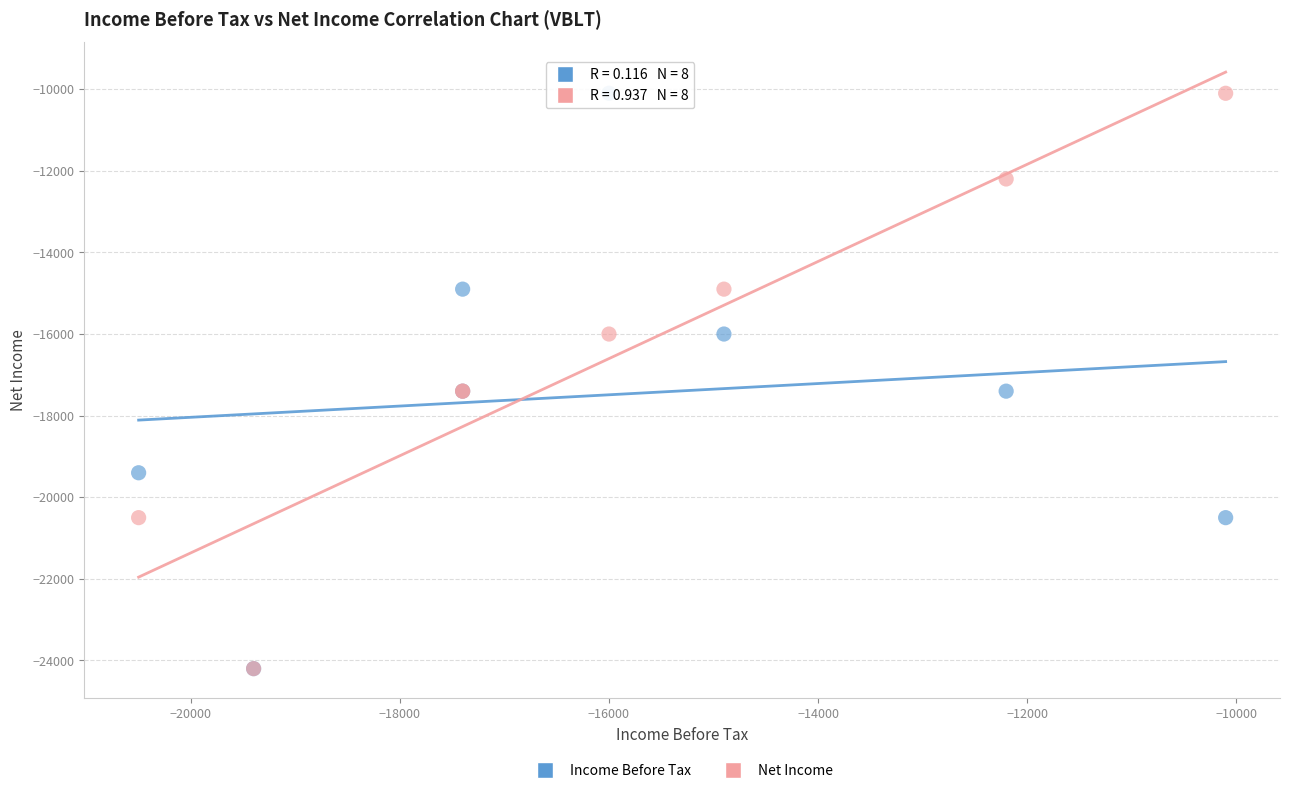

What are all the series names shown in the legend?

Income Before Tax, Net Income